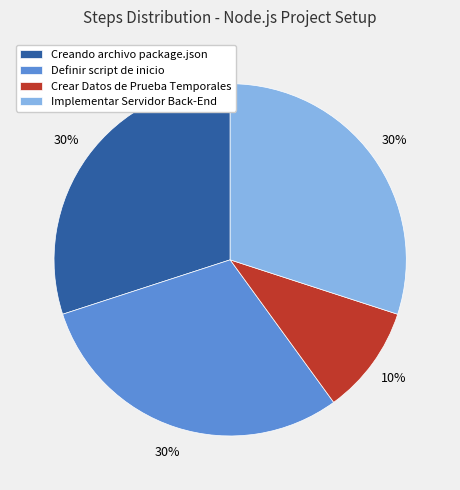

What is the smallest slice in the pie chart?

Crear Datos de Prueba Temporales